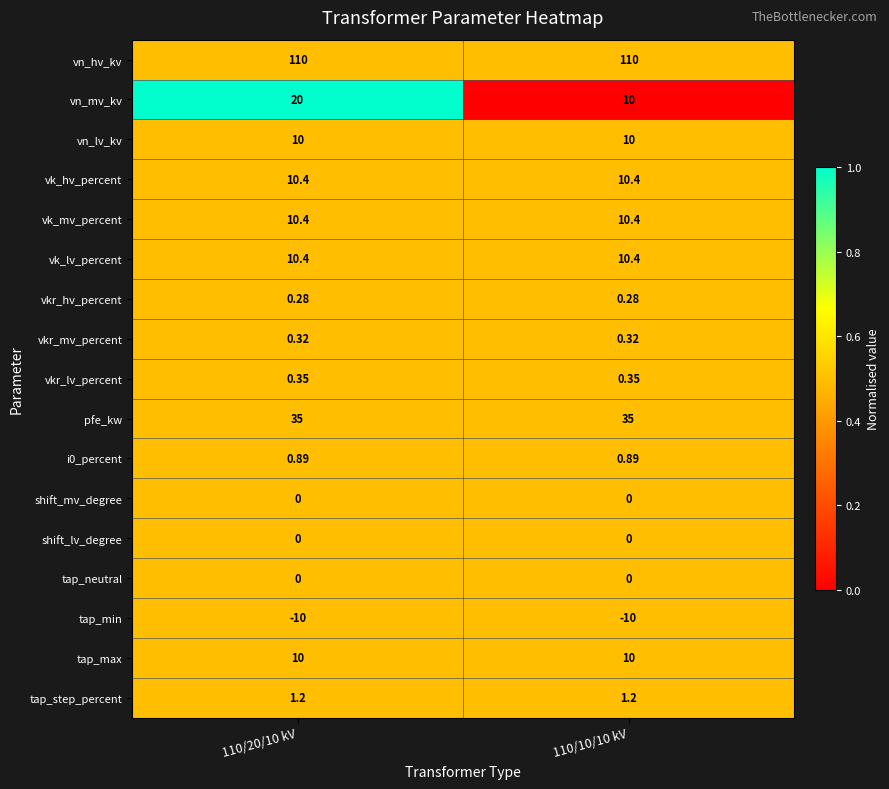

Which series changed the most between 110/20/10 kV and 110/10/10 kV?

vn_mv_kv